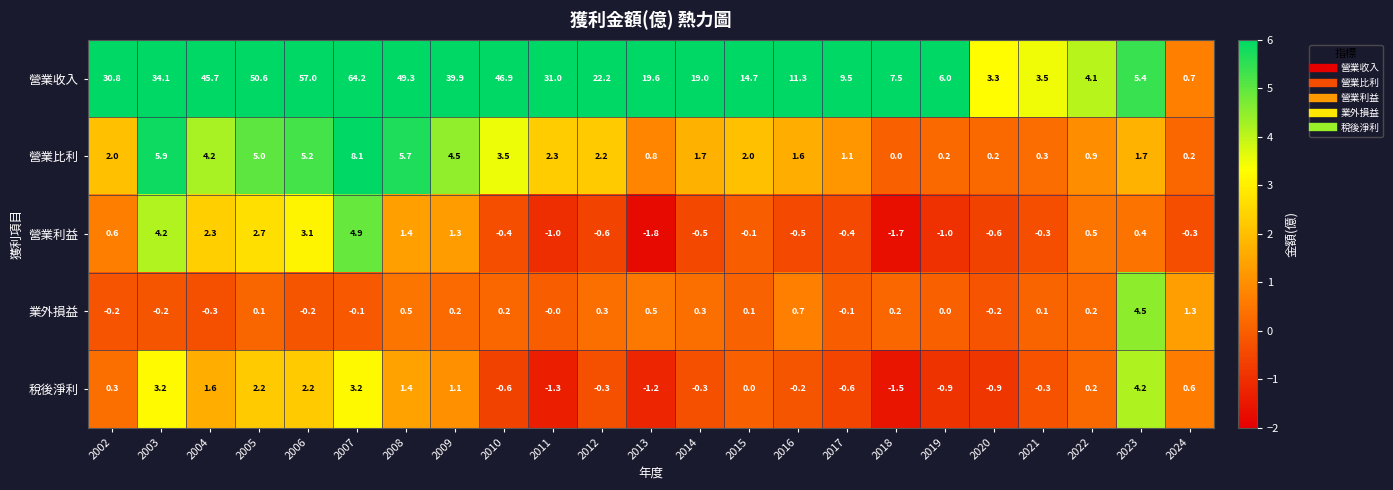

How many data points does each series have?

23